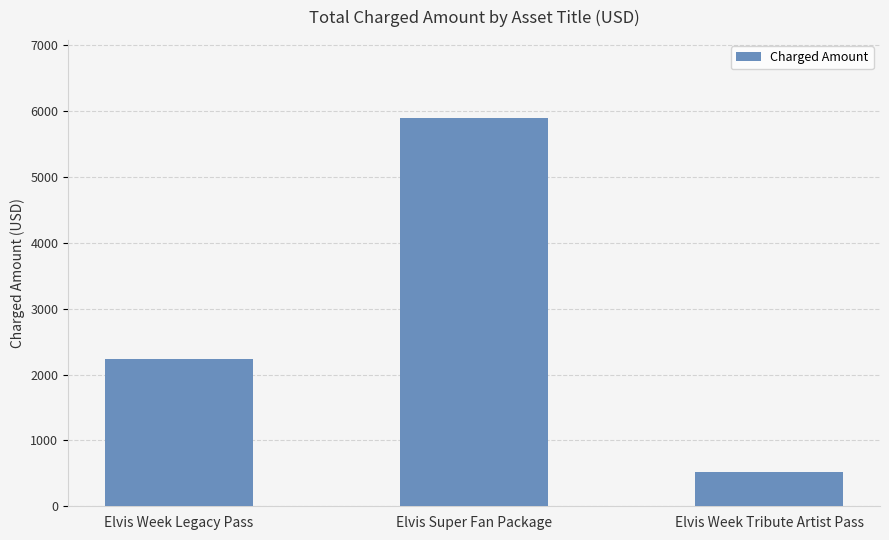

True or false: the data shows 2244 at Elvis Week Legacy Pass.

True